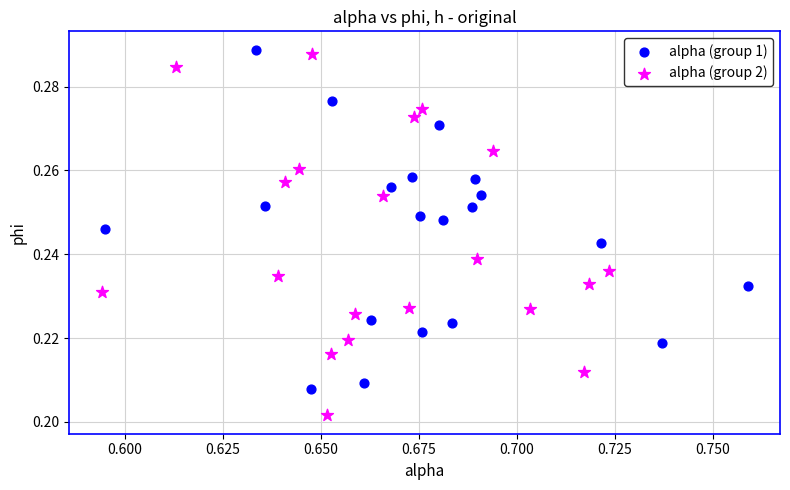

Which series reaches the minimum Y coordinate?

alpha (group 2)